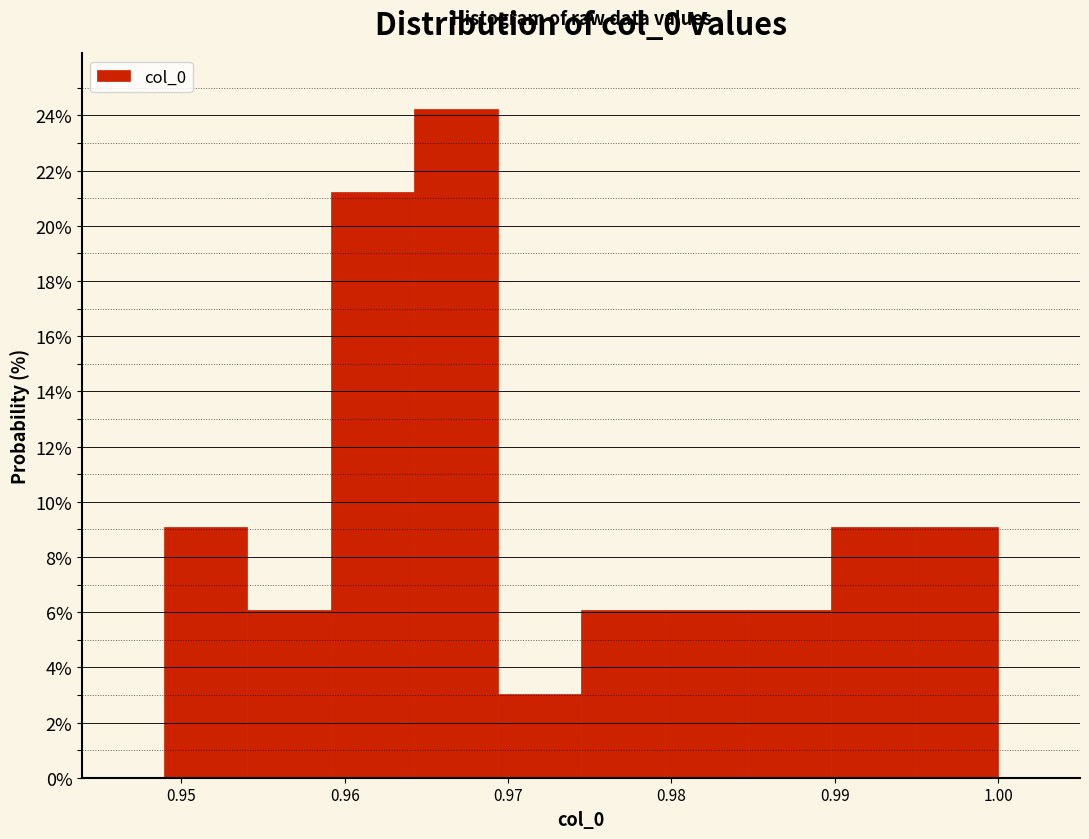

How tall is the bar that spans 0.959 to 0.964 on the x-axis? Neither the bar edges nor the heights are printed on the chart, so give them approximately, as read against the axes.

21.2